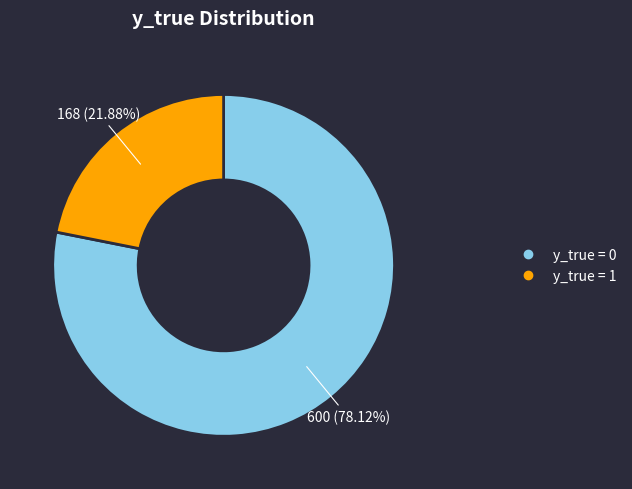

Is there any slice that represents more than half of the pie?

Yes